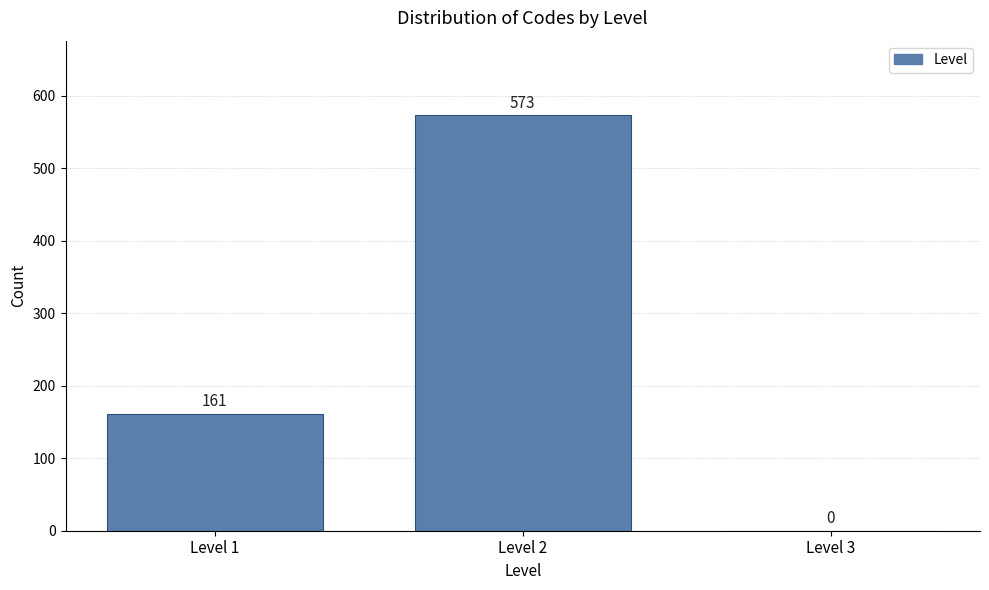

Reading left to right, transcribe this chart: for each bar, give the range it covers on the x-axis and its height.

0.5 to 1.5: 161
1.5 to 2.5: 573
2.5 to 3.5: 0